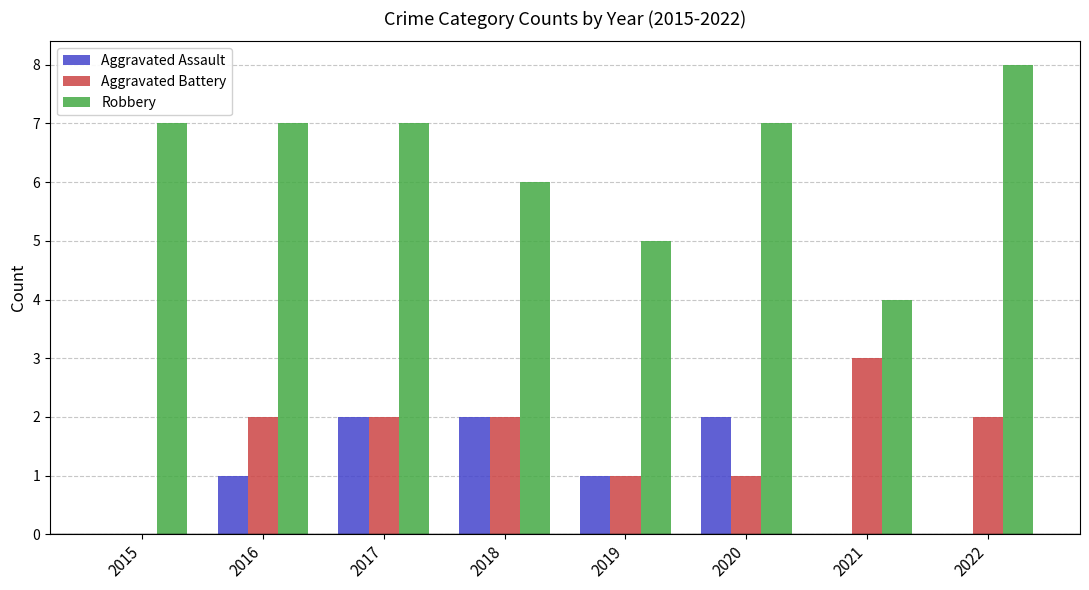

What is the highest value of the Aggravated Battery series?

3